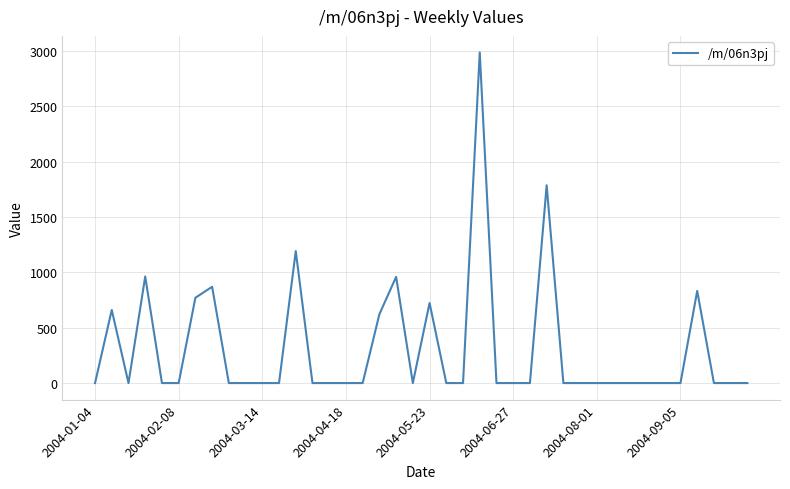

What is the maximum value shown in the chart?

2987.3